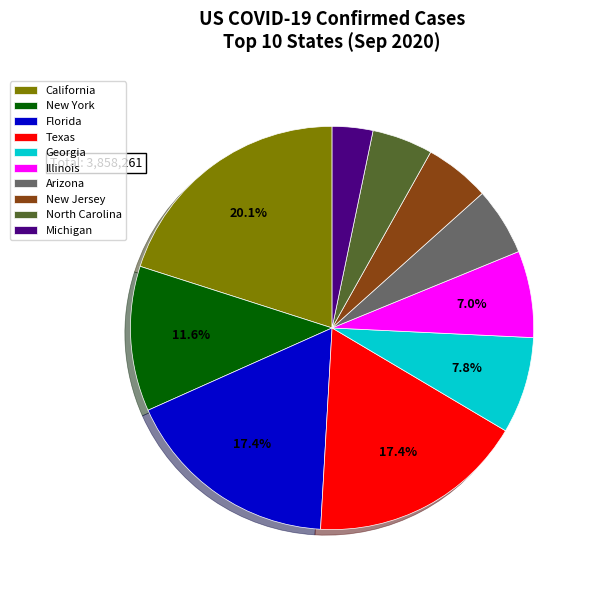

To the nearest percent, what portion does North Carolina represent?

5%